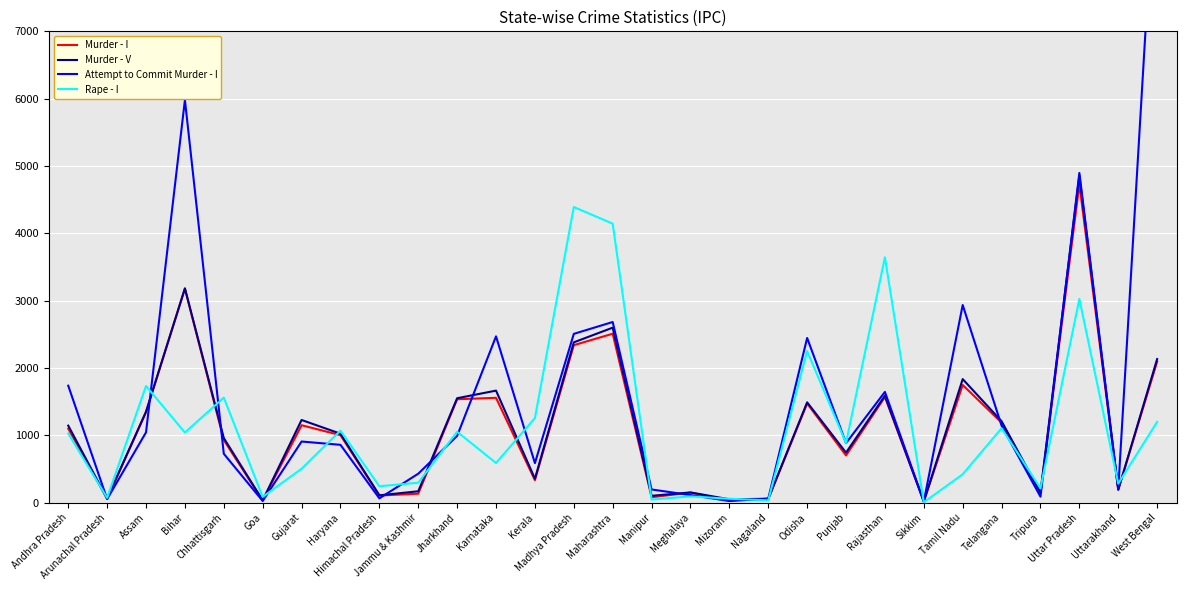

Rank the categories by Attempt to Commit Murder - I value from highest to lowest.

West Bengal, Bihar, Uttar Pradesh, Tamil Nadu, Maharashtra, Madhya Pradesh, Karnataka, Odisha, Andhra Pradesh, Rajasthan, Telangana, Assam, Jharkhand, Gujarat, Punjab, Haryana, Chhattisgarh, Kerala, Jammu & Kashmir, Uttarakhand, Manipur, Meghalaya, Tripura, Himachal Pradesh, Nagaland, Arunachal Pradesh, Goa, Mizoram, Sikkim